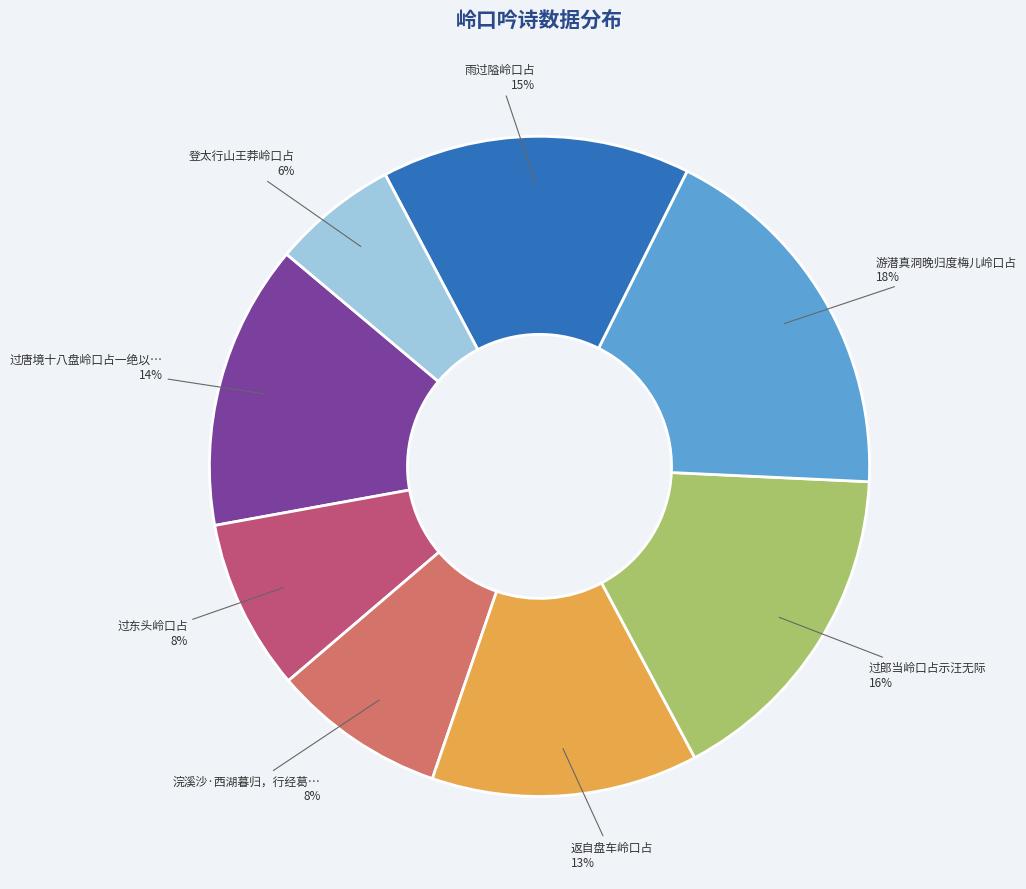

Is there a majority slice in this chart?

No